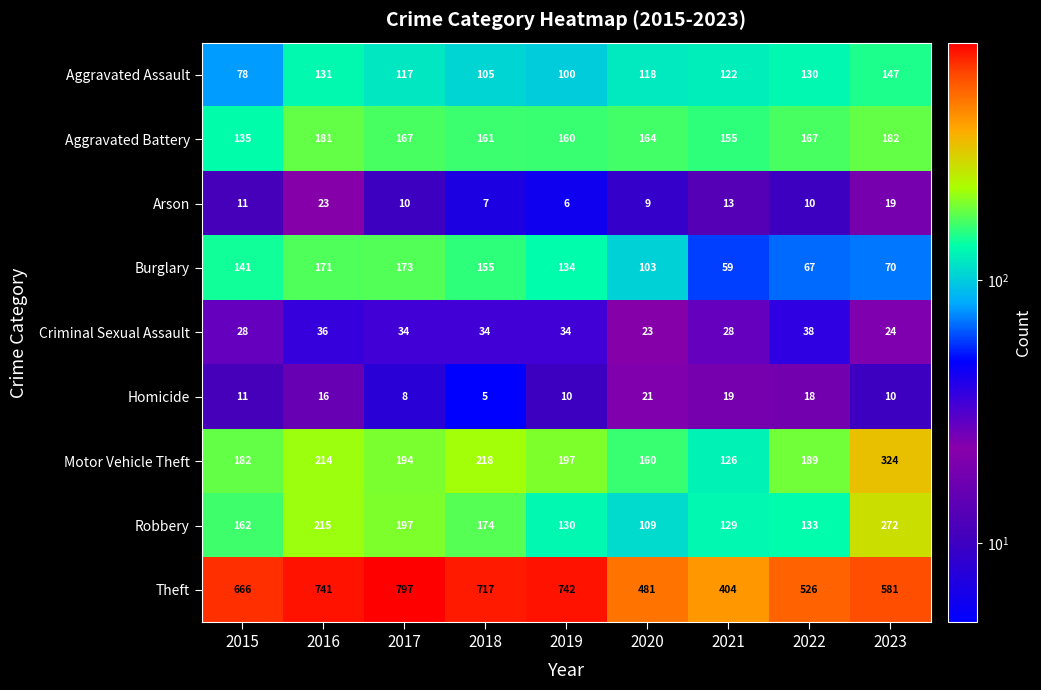

The value of Theft at 2015 is 1152. True or false?

False